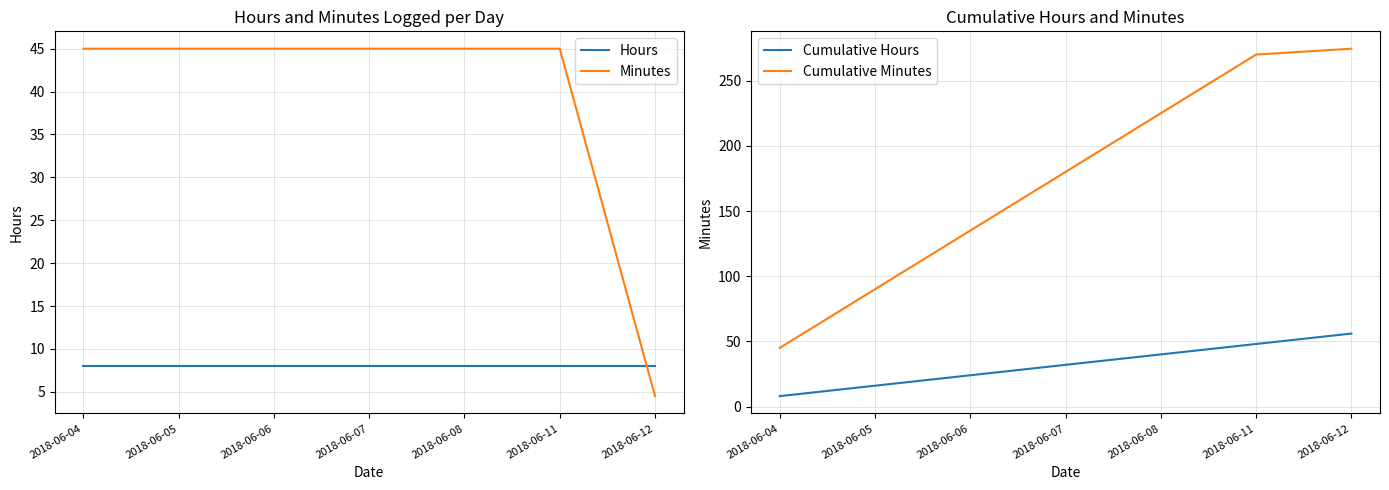

Does the chart have visible grid lines?

Yes